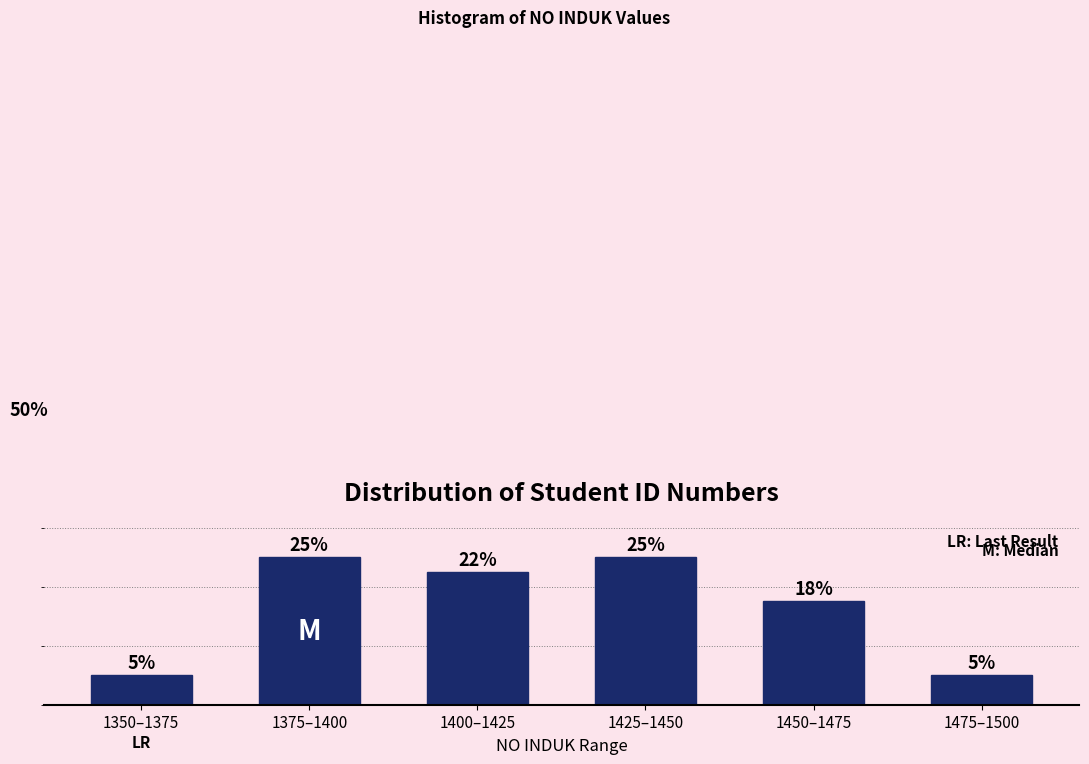

Where is the data nearest to the value 15?

1450–1475